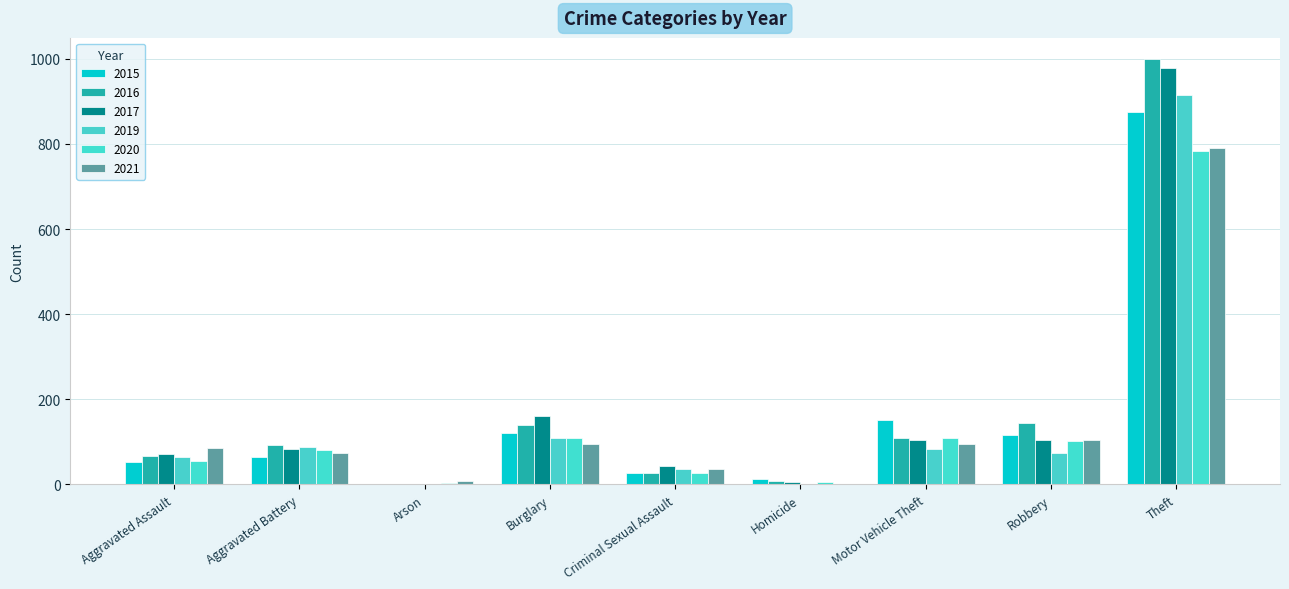

At which category is the sum across all series the highest?

Theft